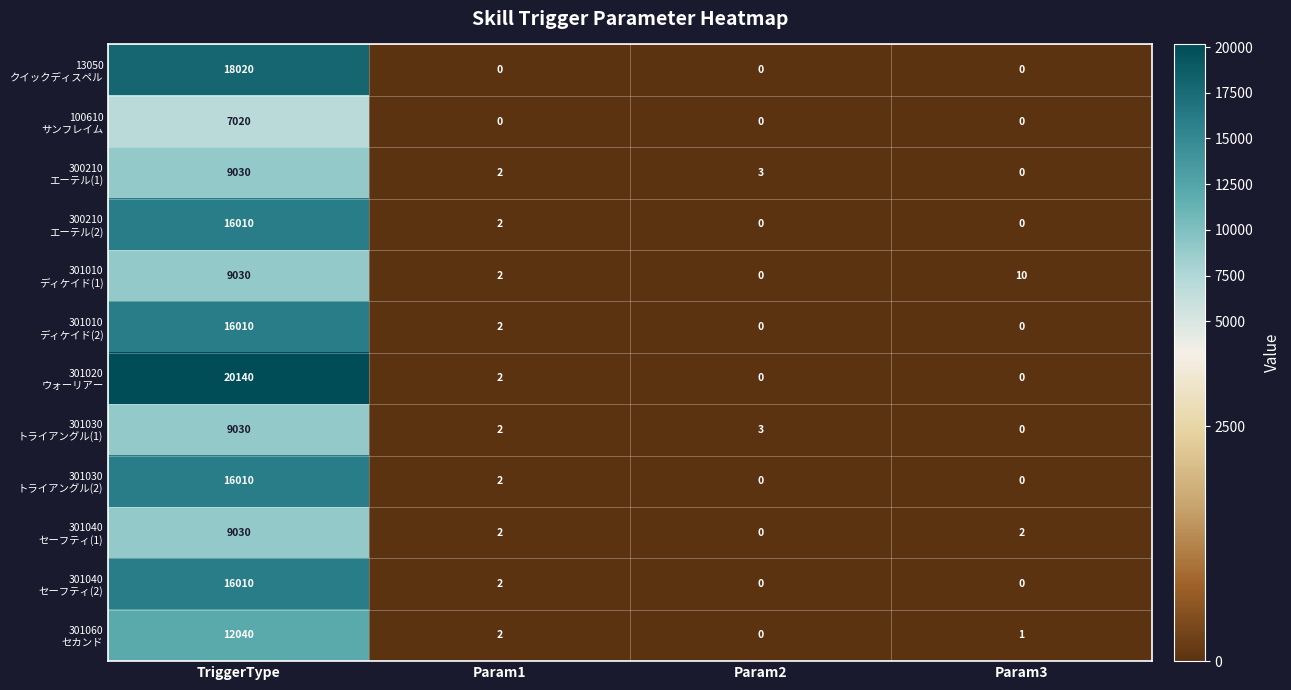

At which category is the sum across all series the highest?

TriggerType